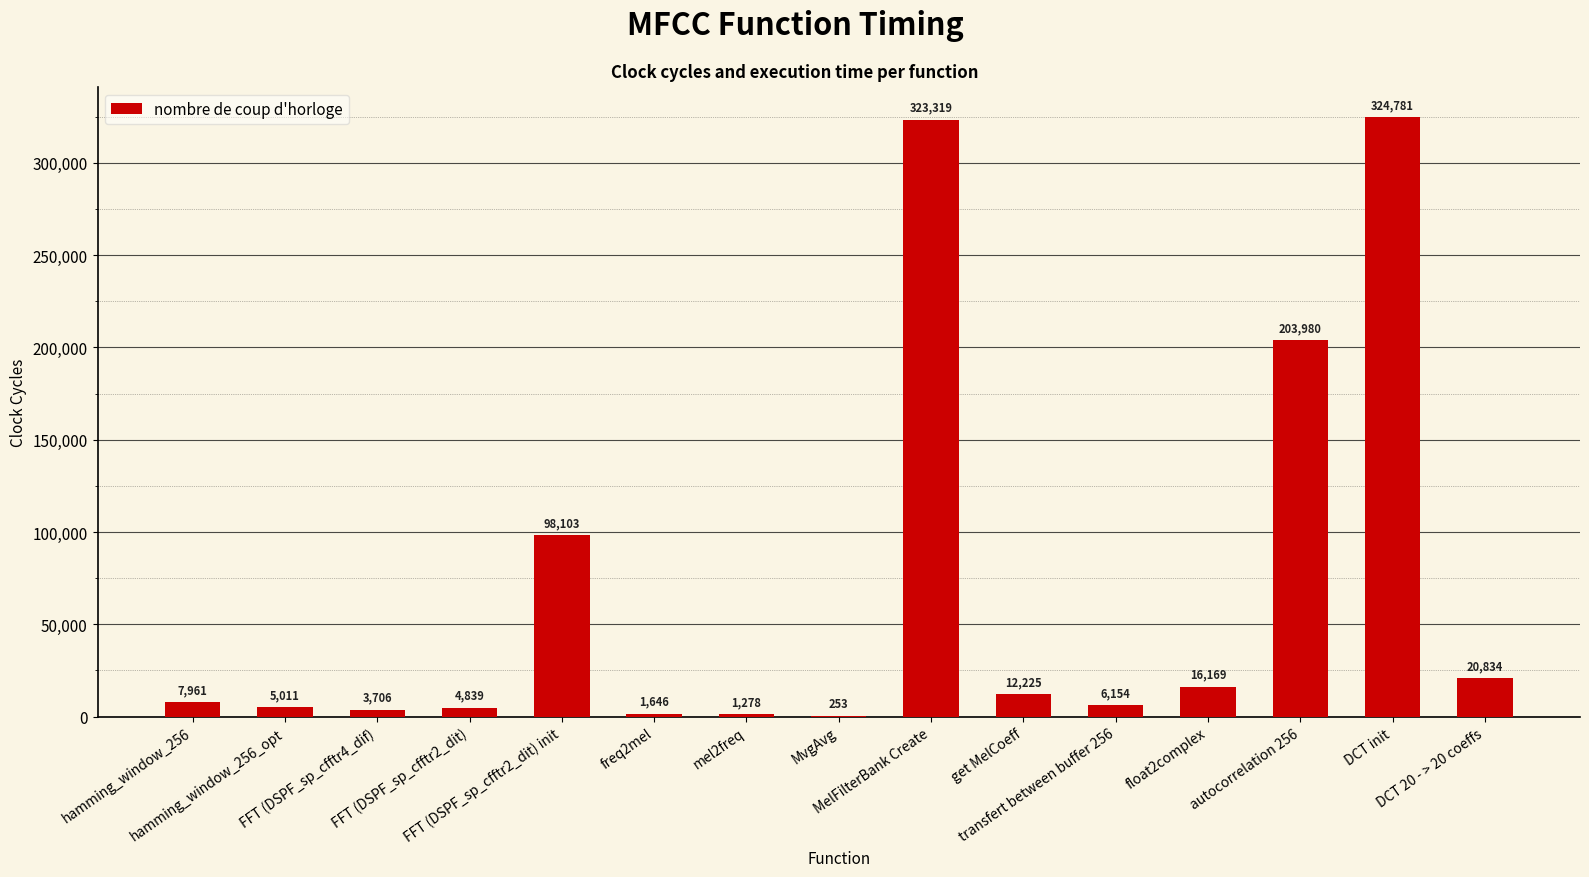

What is the maximum value shown in the chart?

324781